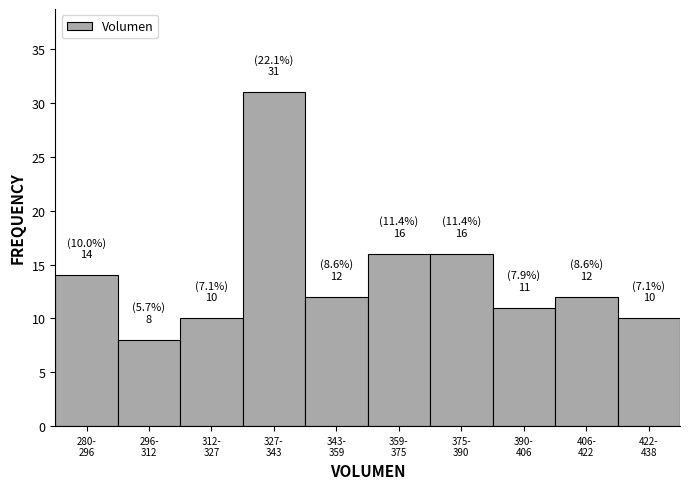

Reading left to right, list all the values displayed in this chart.

14	8	10	31	12	16	16	11	12	10